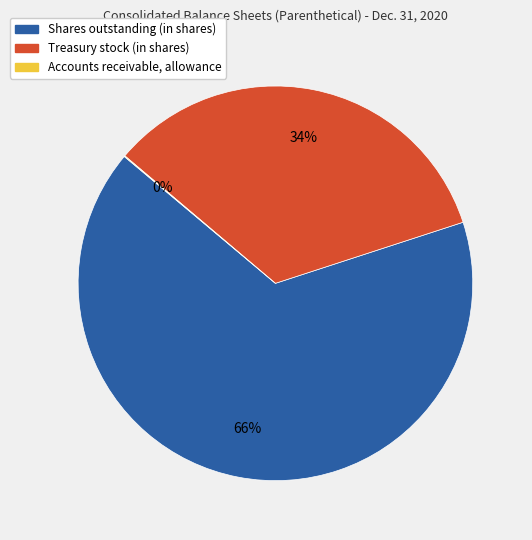

Is there any slice that represents more than half of the pie?

Yes